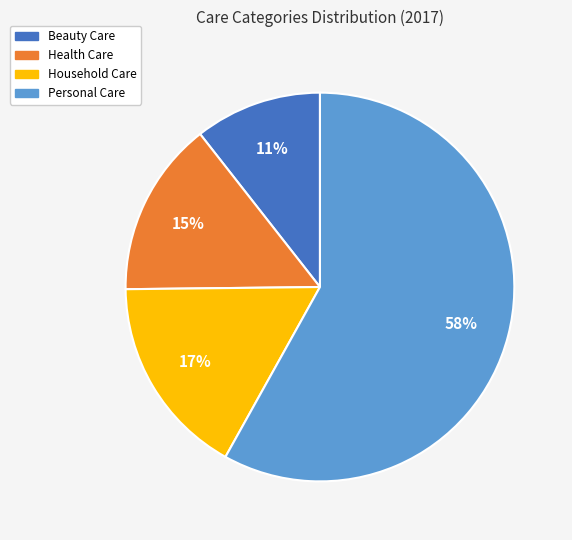

What is the majority slice?

Personal Care